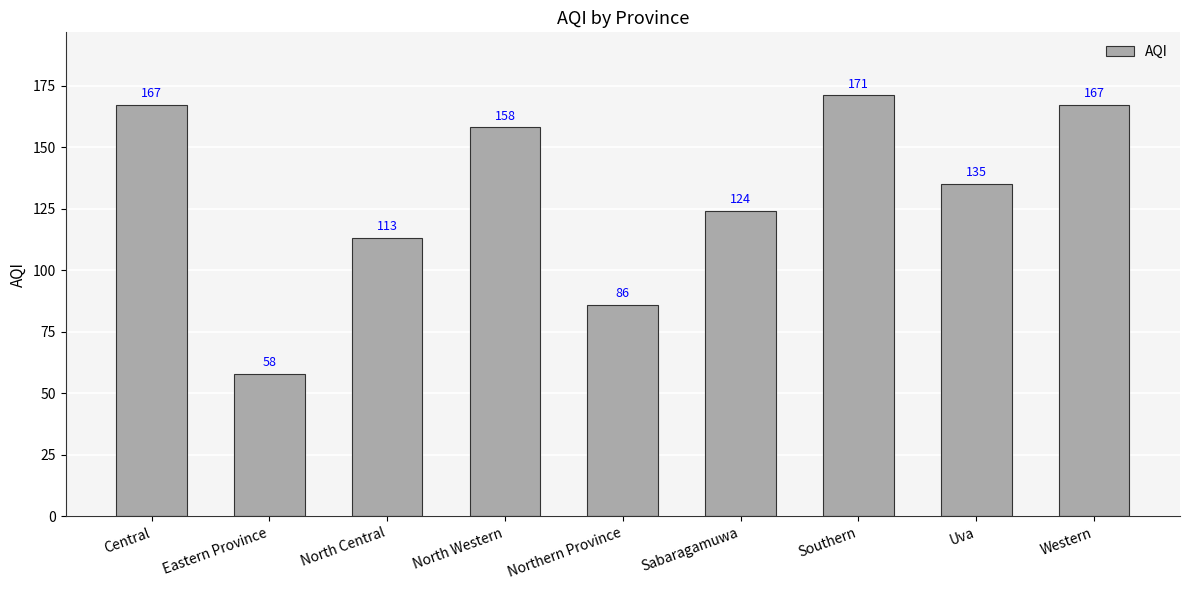

The chart shows a value of 58 at Eastern Province. True or false?

True